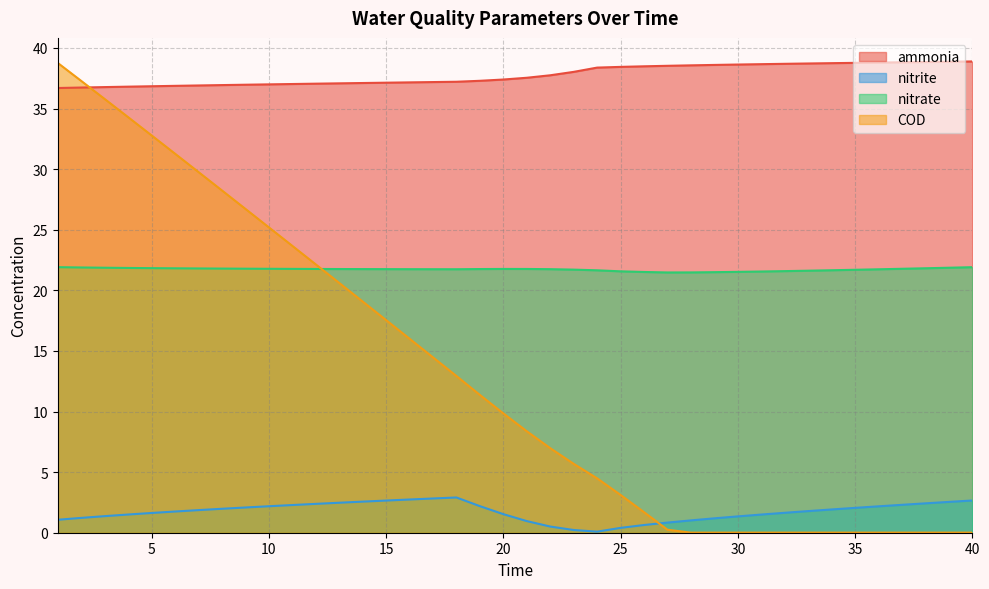

True or false: nitrite and nitrate cross at least once.

False